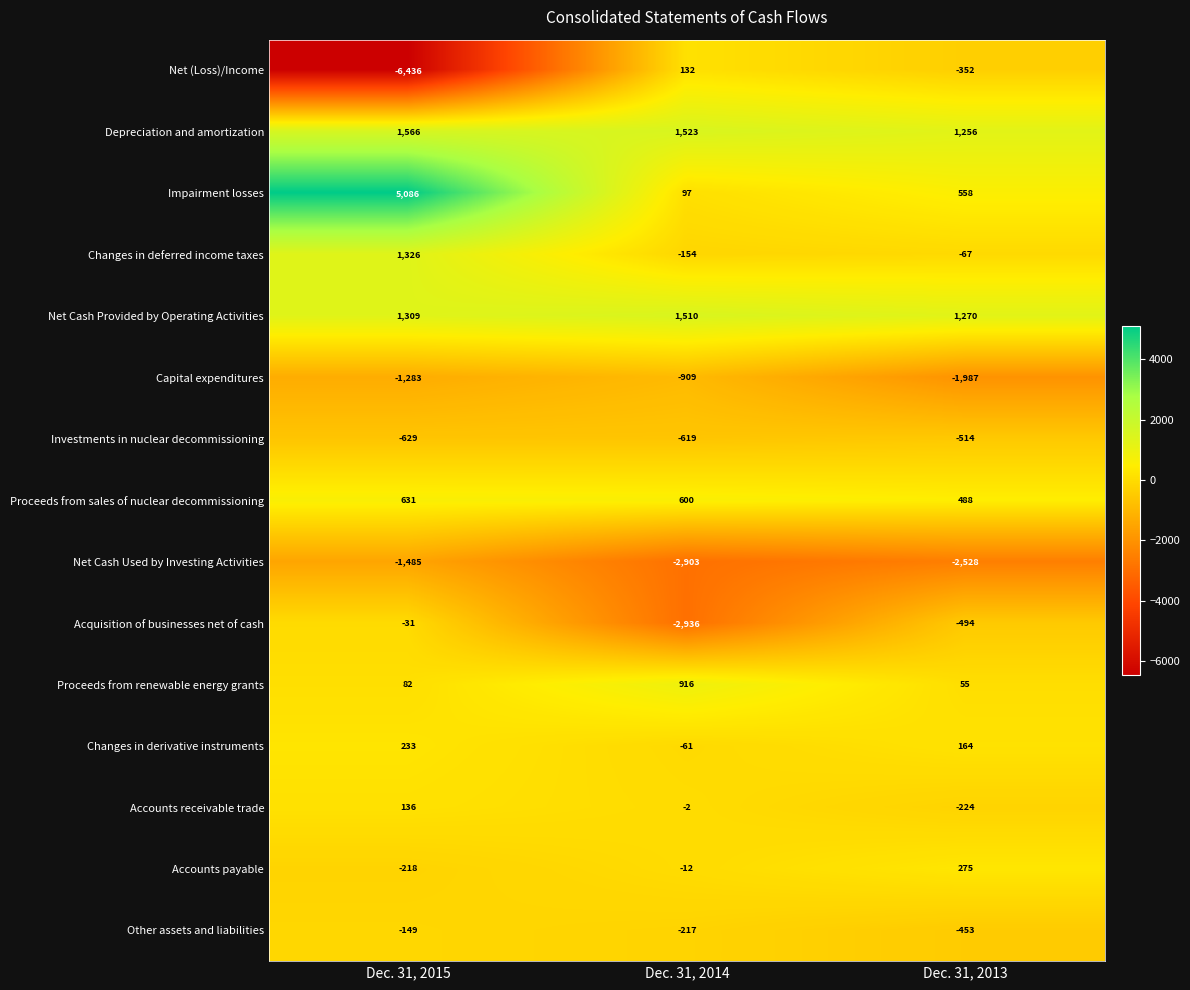

What is the total value across all series at Dec. 31, 2013?

-2553